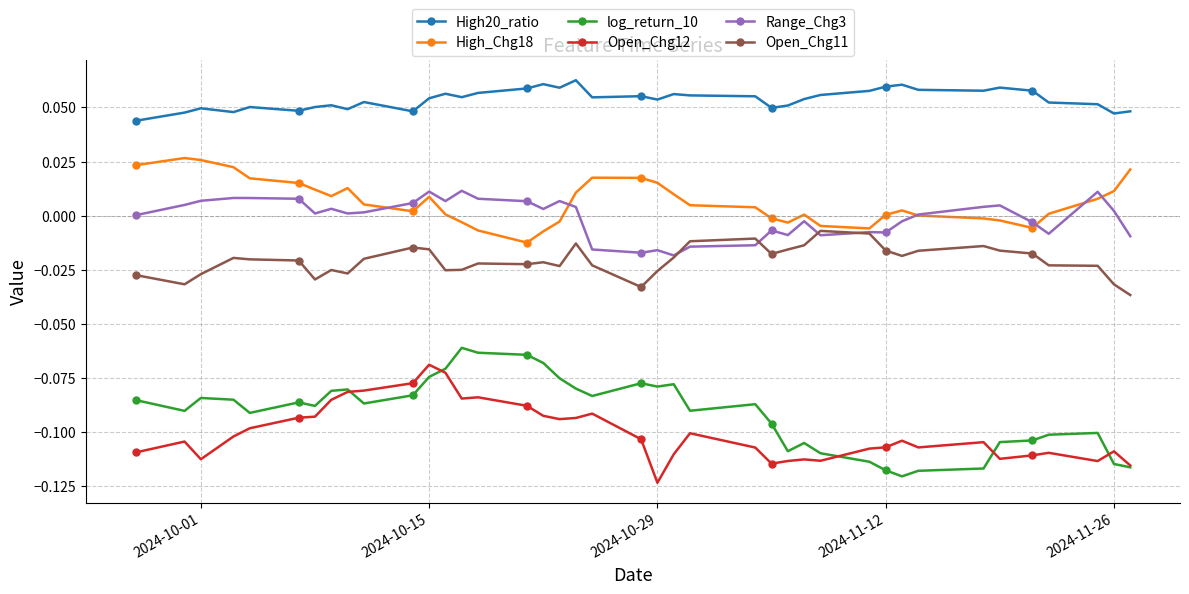

True or false: Open_Chg12 and Range_Chg3 intersect in this chart.

False